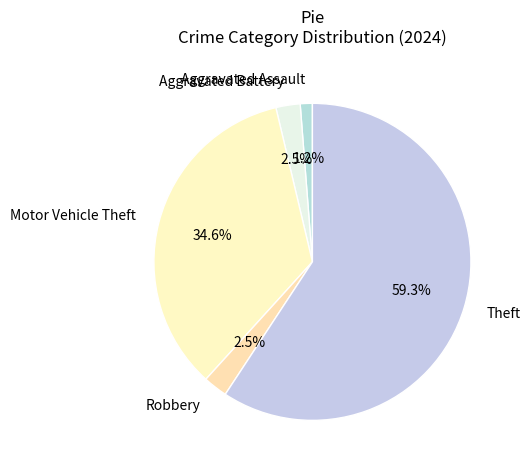

What is the largest slice in the pie chart?

Theft